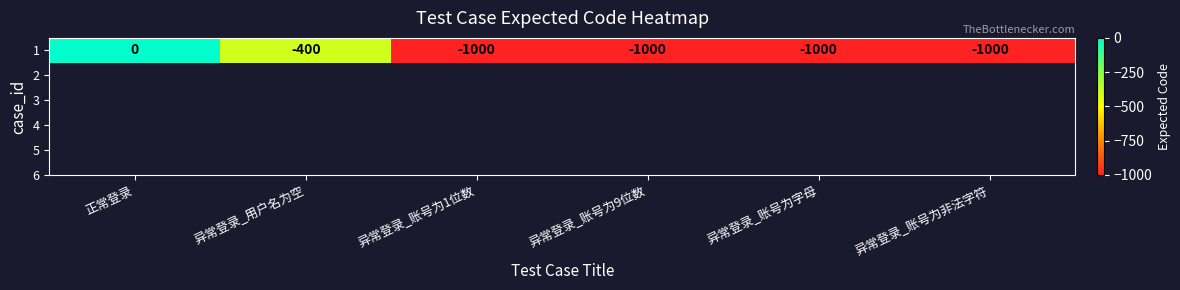

Which has a higher value, 正常登录 or 异常登录_账号为1位数?

正常登录